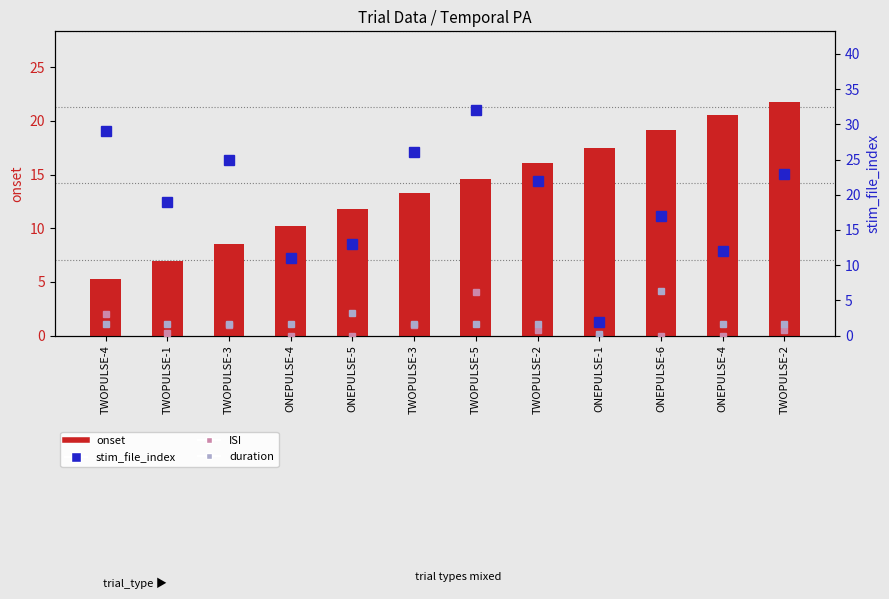

Reading left to right, transcribe all the data shown in this chart.

onset: 5.3	6.9	8.5	10.2	11.8	13.3	14.6	16.1	17.5	19.2	20.6	21.8
stim_file_index: 29.0	19.0	25.0	11.0	13.0	26.0	32.0	22.0	2.0	17.0	12.0	23.0
ISI: 3.1	0.4	1.6	0.0	0.0	1.6	6.2	0.8	0.0	0.0	0.0	0.8
duration: 1.6	1.6	1.6	1.6	3.2	1.6	1.6	1.6	0.2	6.4	1.6	1.6